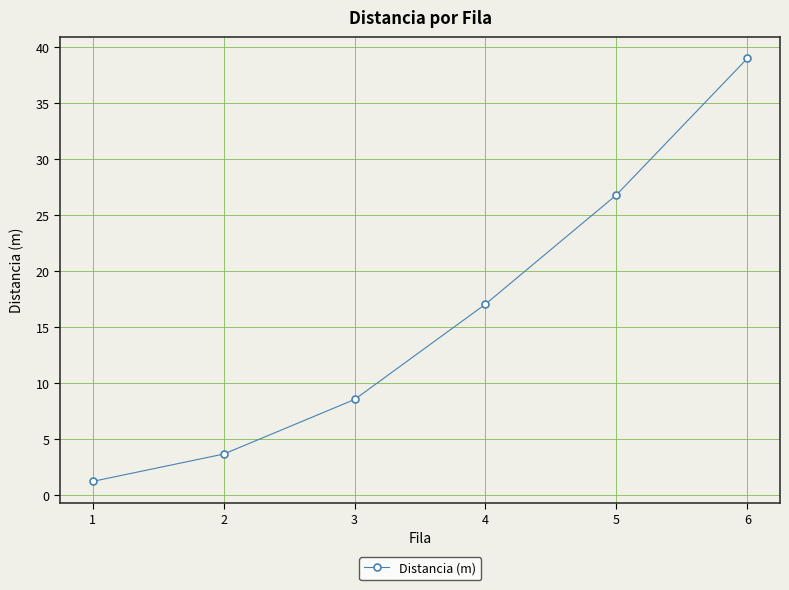

Rank the categories by value from highest to lowest.

6, 5, 4, 3, 2, 1